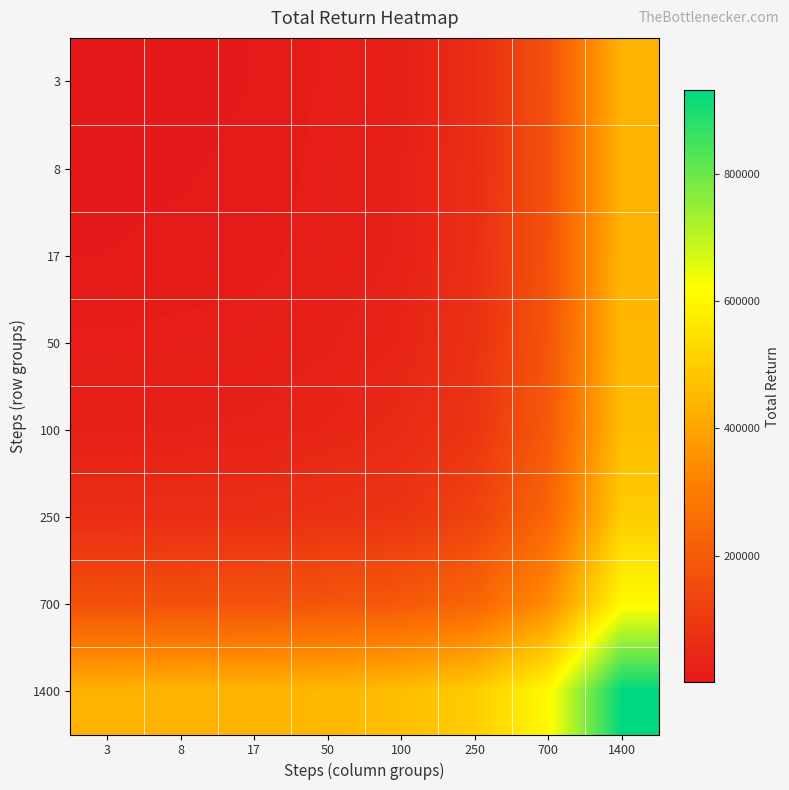

Reading right to left, extract all data points from this chart.

row_0: 437500	173250	62600	25600	13800	5000	2850	1300
row_1: 438950	174700	64050	27050	15250	6450	4160	2850
row_2: 441100	176850	66200	29200	17400	8640	6450	5000
row_3: 449900	185650	75000	38000	25880	17400	15250	13800
row_4: 461700	197450	86800	53080	38000	29200	27050	25600
row_5: 498700	234450	130340	86800	75000	66200	64050	62600
row_6: 609350	344300	234450	197450	185650	176850	174700	173250
row_7: 930880	609350	498700	461700	449900	441100	438950	437500